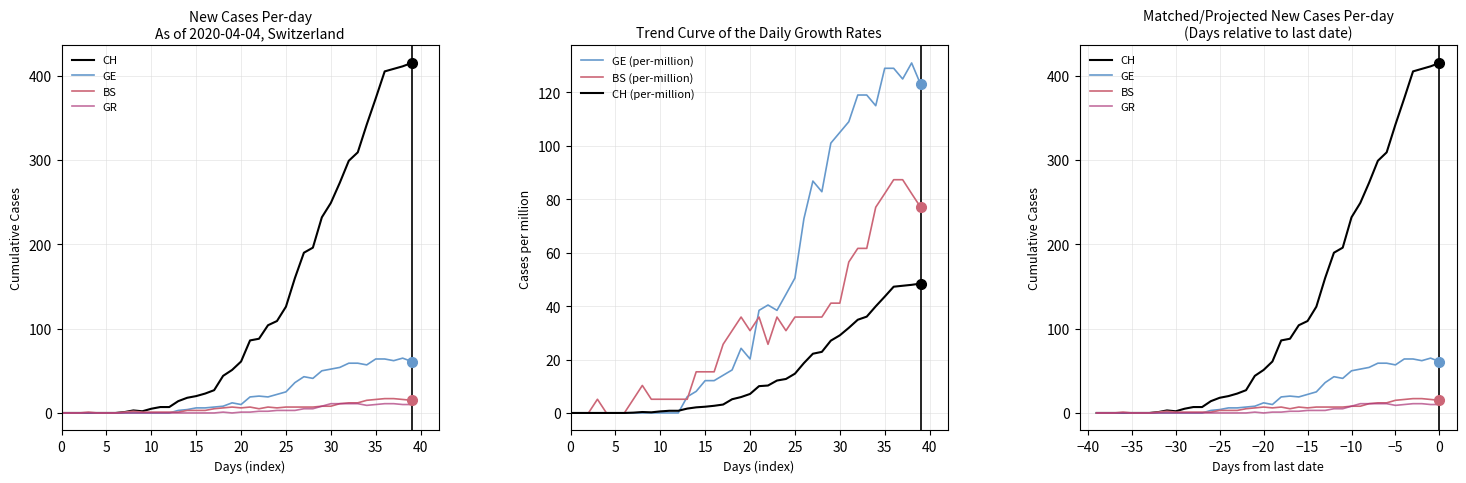

What is the label of the 37th point from the left?

36